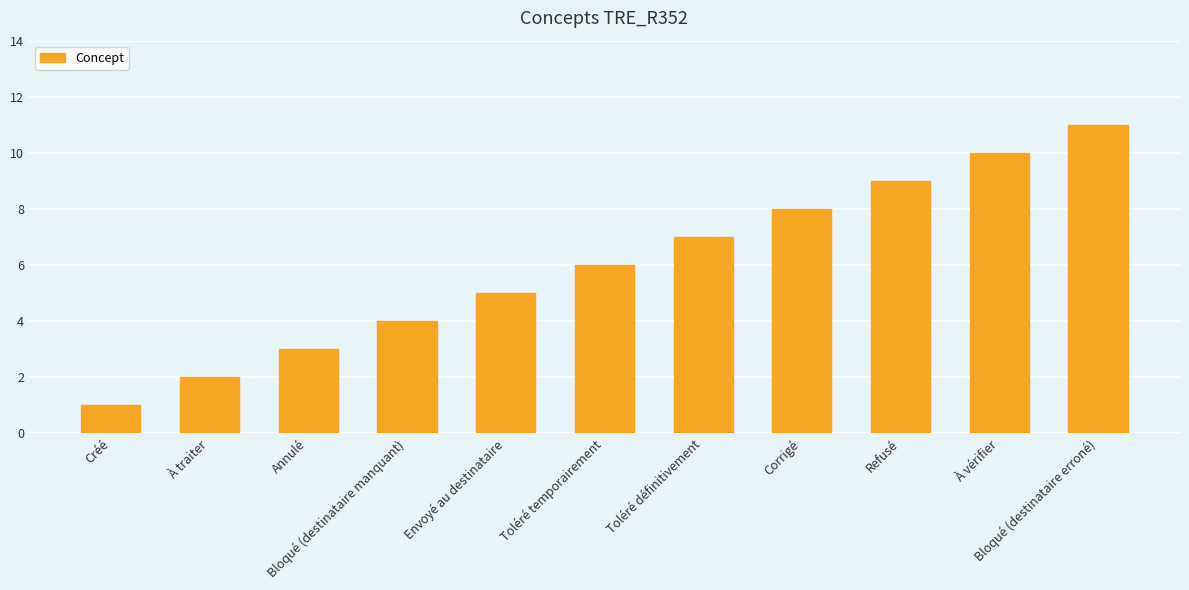

How many values are between 3 and 9?

7